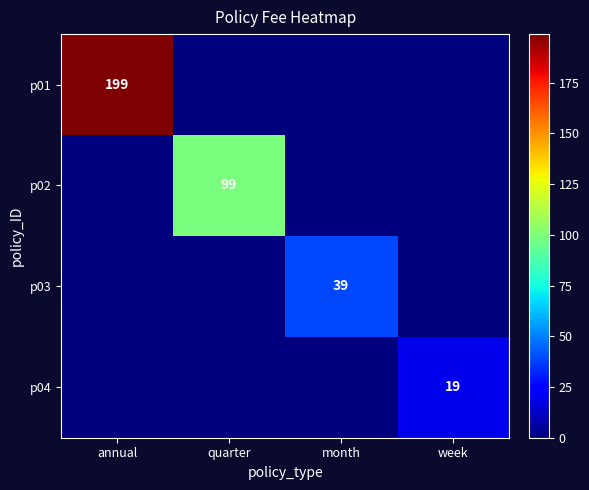

Count the number of categories in the chart.

4